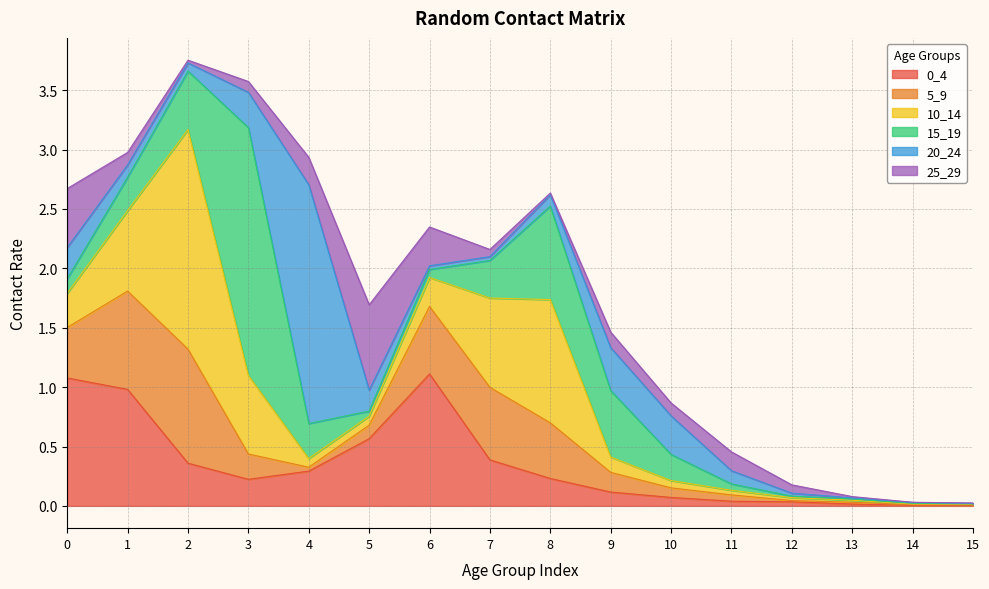

At how many categories does at least one series exceed 2?

2